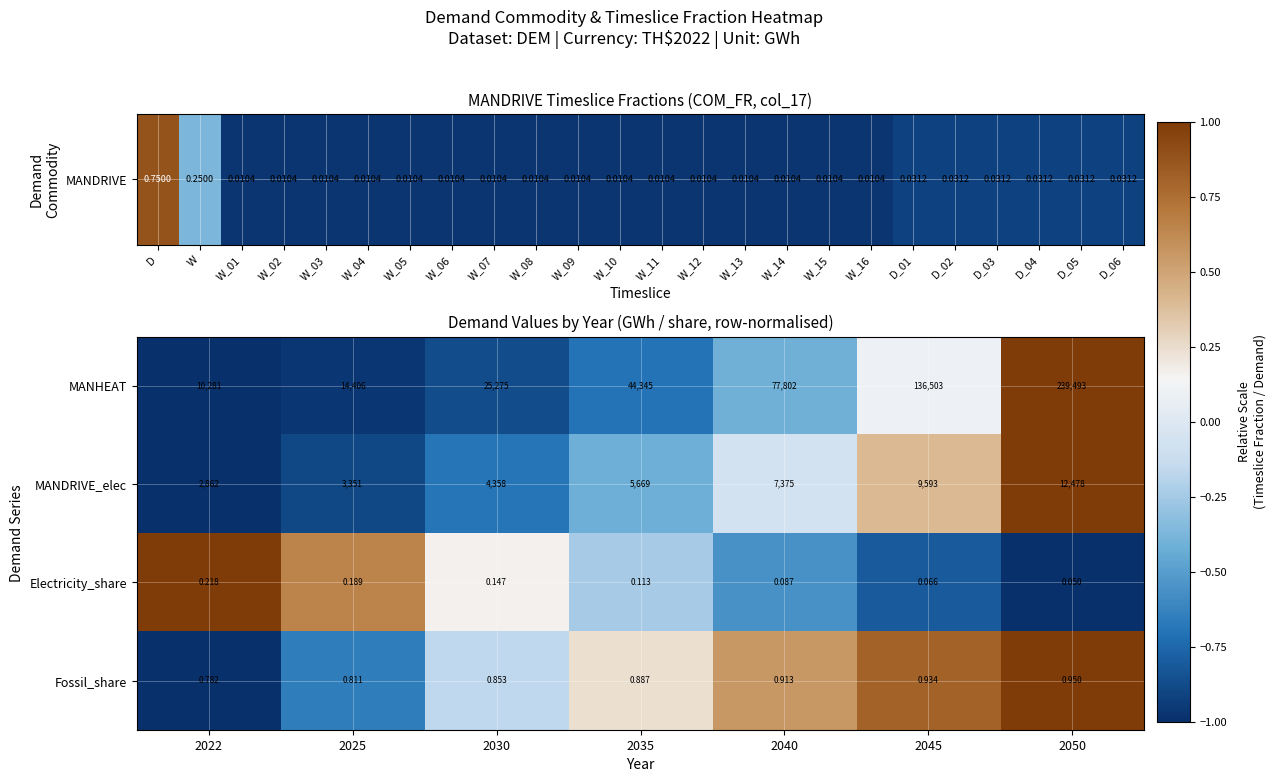

Is the value of MANDRIVE_elec at 2025 greater than the value of Electricity_share at 2030?

Yes